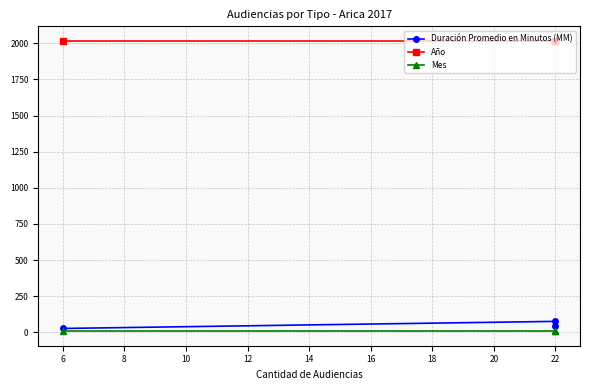

Rank the series at 22 from lowest to highest value.

Mes, Duración Promedio en Minutos (MM), Año